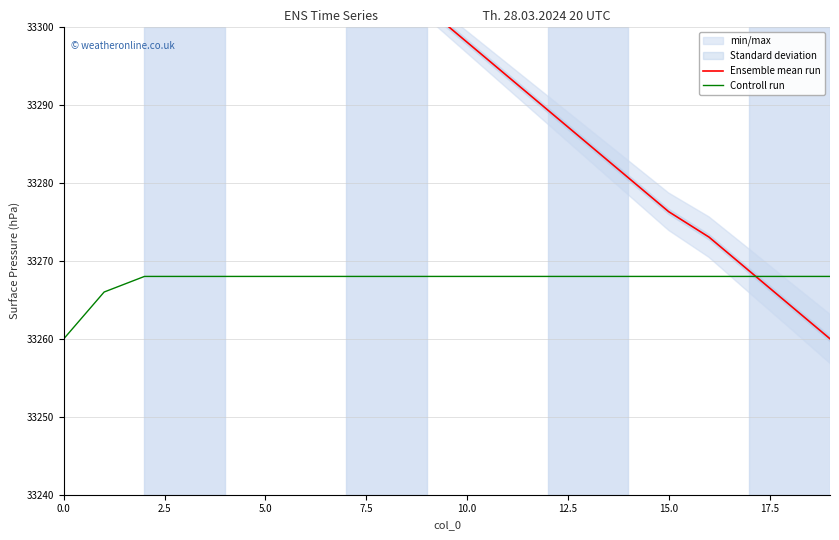

At how many categories does at least one series exceed 33293?

12